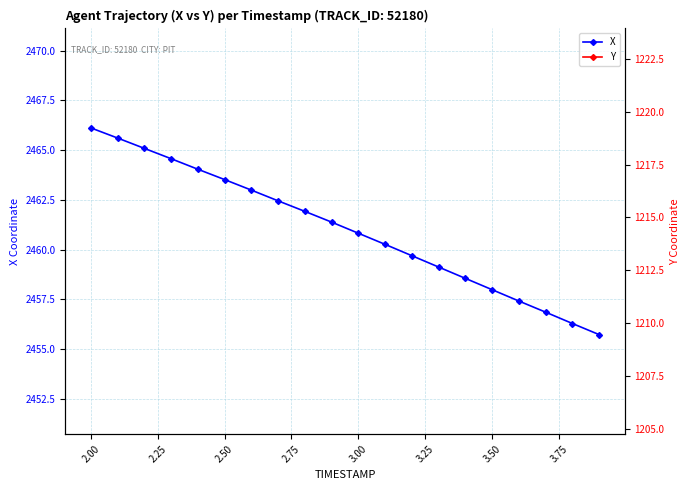

Is this an area chart (filled region under the line)?

No